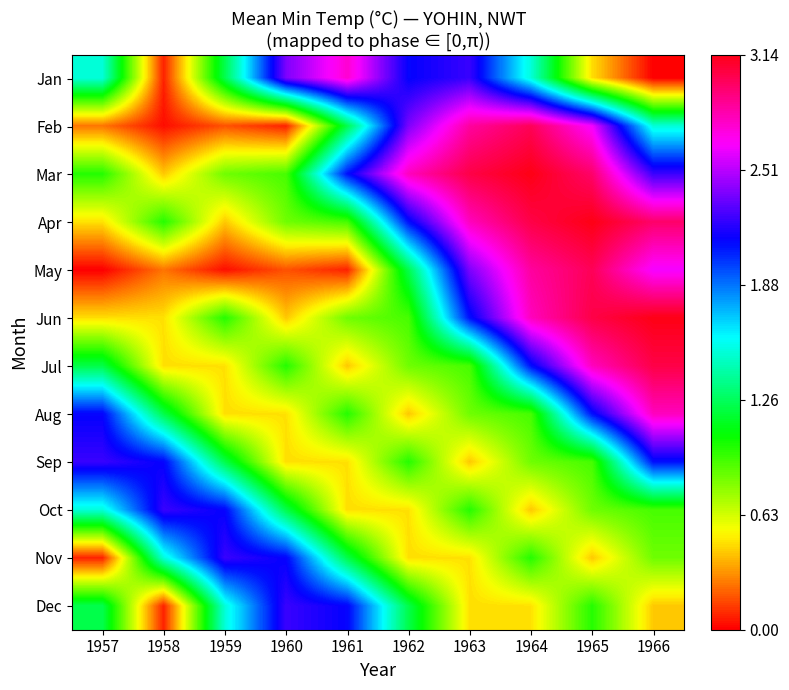

Reading left to right, extract all data points from this chart.

Jan: 1957=1.5	1958=0.1	1959=1.2	1960=2.4	1961=2.8	1962=2.1	1963=2.2	1964=1.5	1965=0.5	1966=0.0
Feb: 1957=0.2	1958=0.0	1959=0.2	1960=0.1	1961=1.2	1962=2.4	1963=2.9	1964=3.0	1965=2.6	1966=1.5
Mar: 1957=1.0	1958=0.4	1959=0.8	1960=0.9	1961=2.1	1962=2.8	1963=3.0	1964=3.1	1965=3.0	1966=2.2
Apr: 1957=0.5	1958=1.0	1959=0.4	1960=0.8	1961=0.9	1962=2.1	1963=2.8	1964=3.0	1965=3.1	1966=3.0
May: 1957=0.0	1958=0.2	1959=0.0	1960=0.2	1961=0.1	1962=1.2	1963=2.4	1964=2.9	1965=3.0	1966=2.6
Jun: 1957=0.5	1958=0.5	1959=1.0	1960=0.4	1961=0.8	1962=0.9	1963=2.1	1964=2.8	1965=3.0	1966=3.1
Jul: 1957=1.2	1958=0.5	1959=0.5	1960=1.0	1961=0.4	1962=0.8	1963=0.9	1964=2.1	1965=2.8	1966=3.0
Aug: 1957=2.1	1958=1.2	1959=0.5	1960=0.5	1961=1.0	1962=0.4	1963=0.8	1964=0.9	1965=2.1	1966=2.8
Sep: 1957=2.2	1958=2.1	1959=1.2	1960=0.5	1961=0.5	1962=1.0	1963=0.4	1964=0.8	1965=0.9	1966=2.1
Oct: 1957=1.5	1958=2.2	1959=2.1	1960=1.2	1961=0.5	1962=0.5	1963=1.0	1964=0.4	1965=0.8	1966=0.9
Nov: 1957=0.1	1958=1.5	1959=2.2	1960=2.1	1961=1.2	1962=0.5	1963=0.5	1964=1.0	1965=0.4	1966=0.8
Dec: 1957=1.2	1958=0.1	1959=1.5	1960=2.2	1961=2.1	1962=1.2	1963=0.5	1964=0.5	1965=1.0	1966=0.4